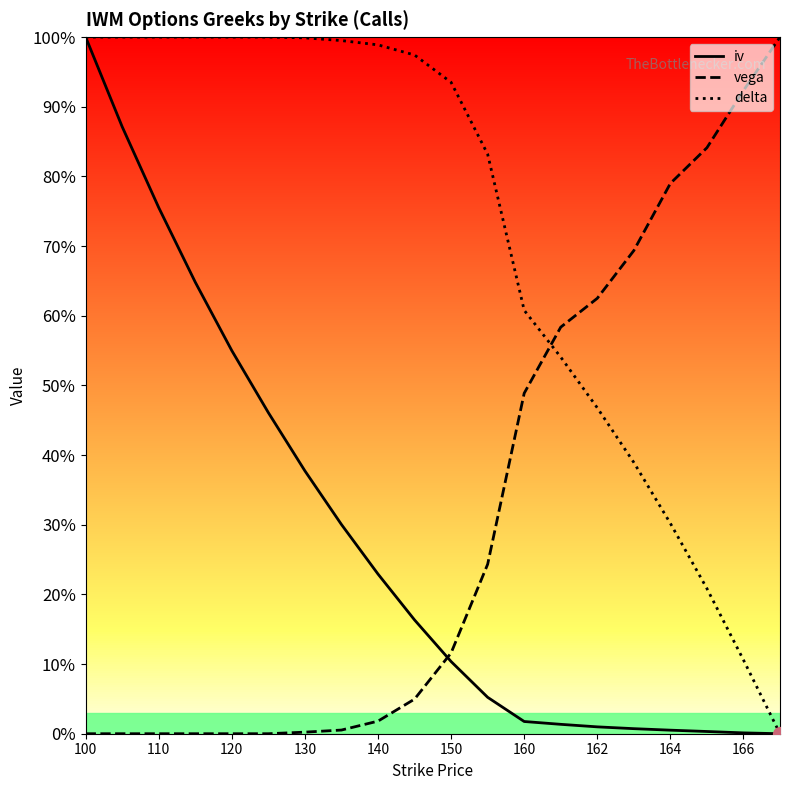

True or false: iv and delta cross at least once.

False